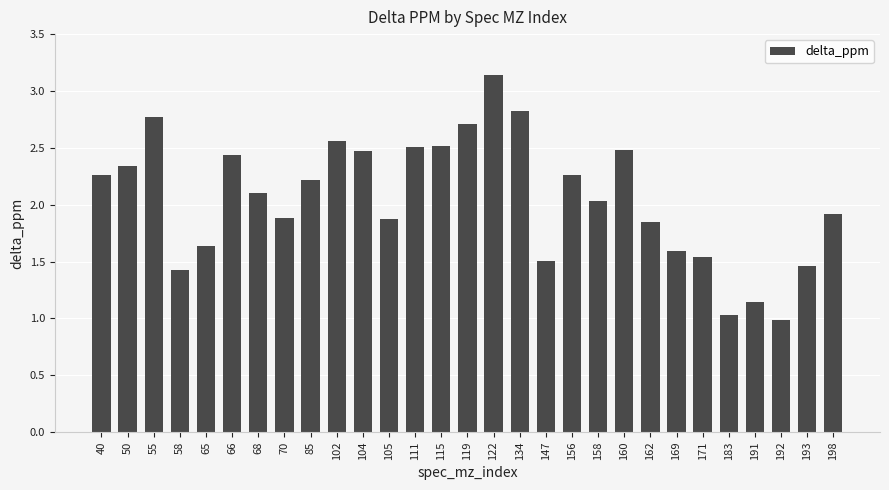

What is the smallest value displayed?

1.0